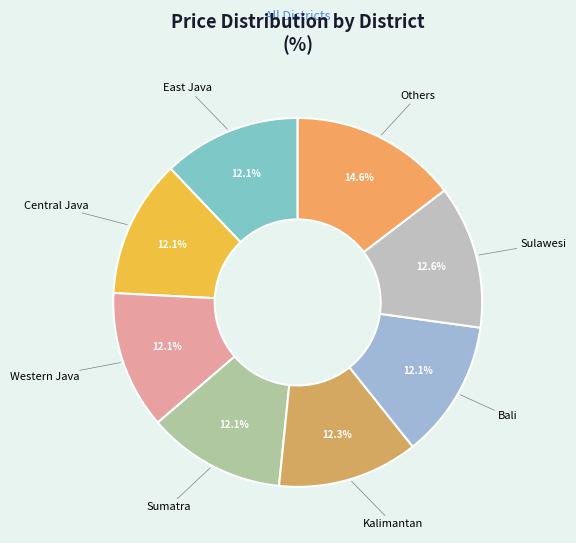

What percentage is the Others slice, to the nearest percent?

15%